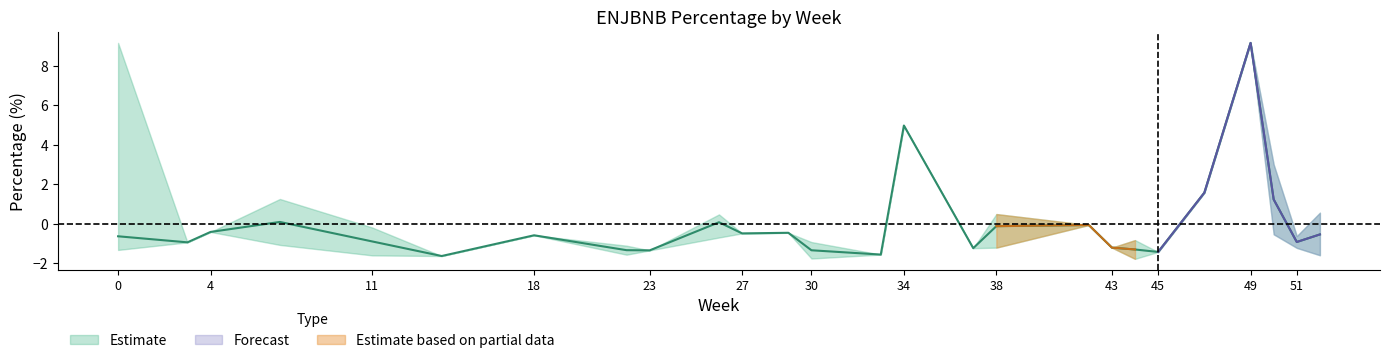

True or false: perc_upper and perc_mid intersect in this chart.

False